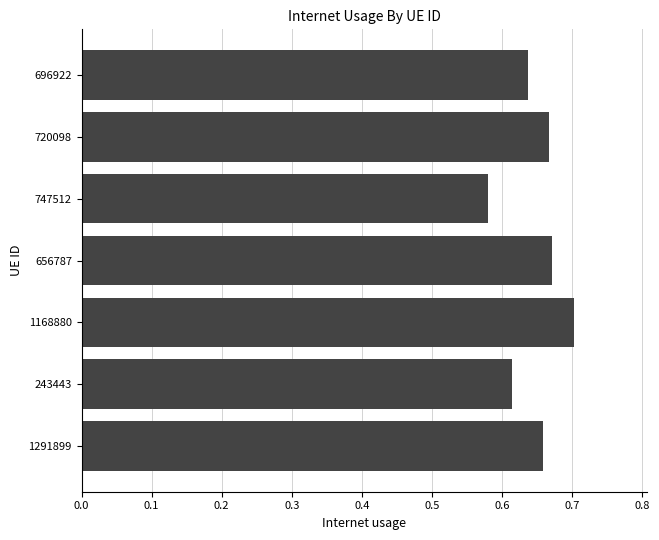

Which label corresponds to the largest value in the chart?

1168880